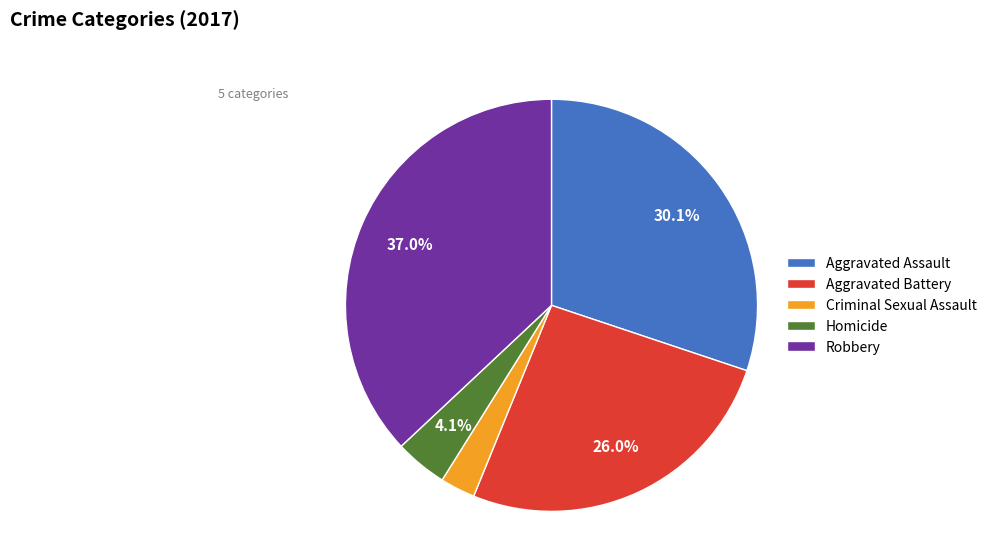

The Criminal Sexual Assault slice represents 10% of the pie. True or false?

False